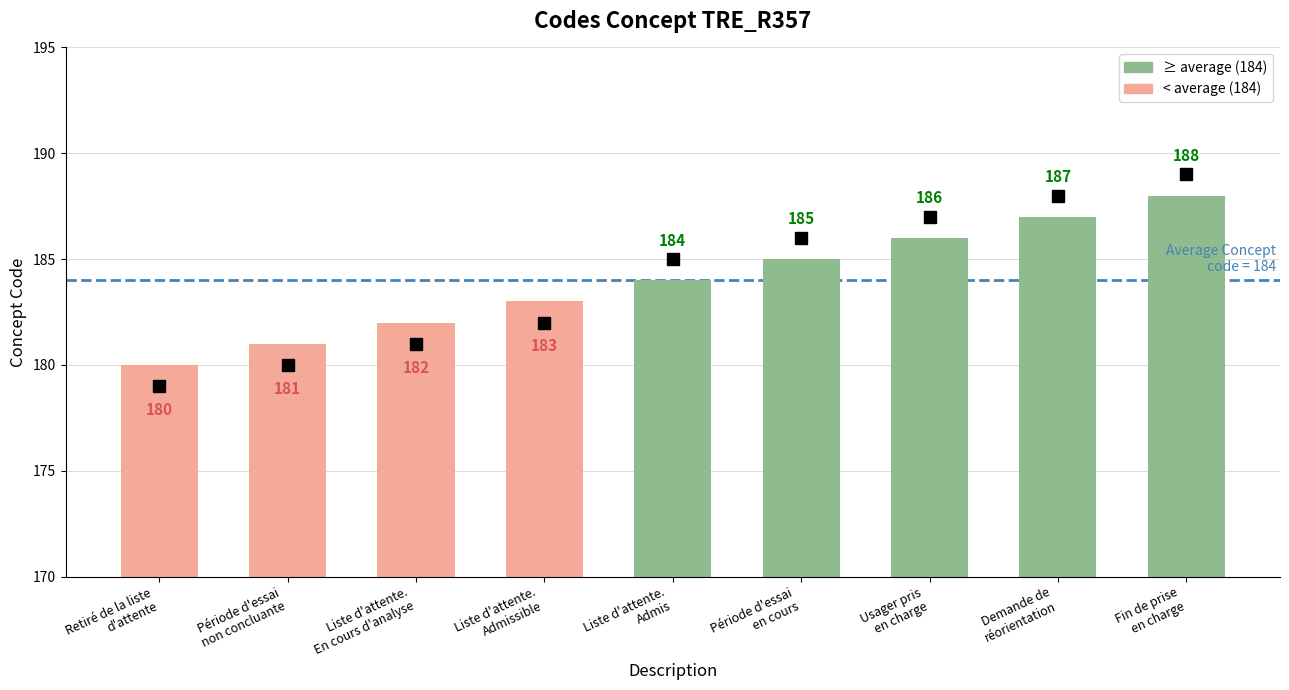

Which has a higher value, Liste d'attente.
Admis or Période d'essai
non concluante?

Liste d'attente.
Admis